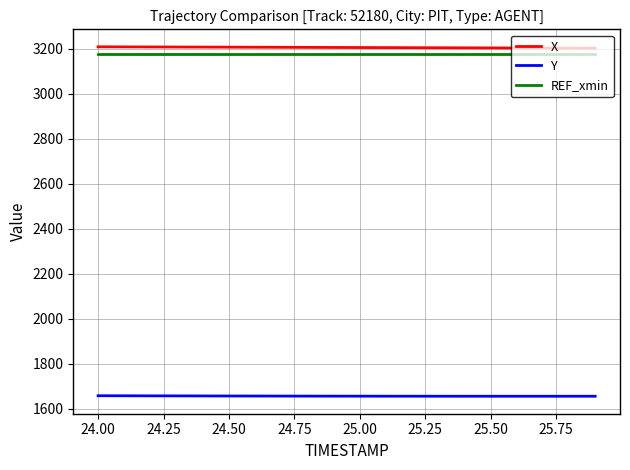

What are all the series names shown in the legend?

X, Y, REF_xmin